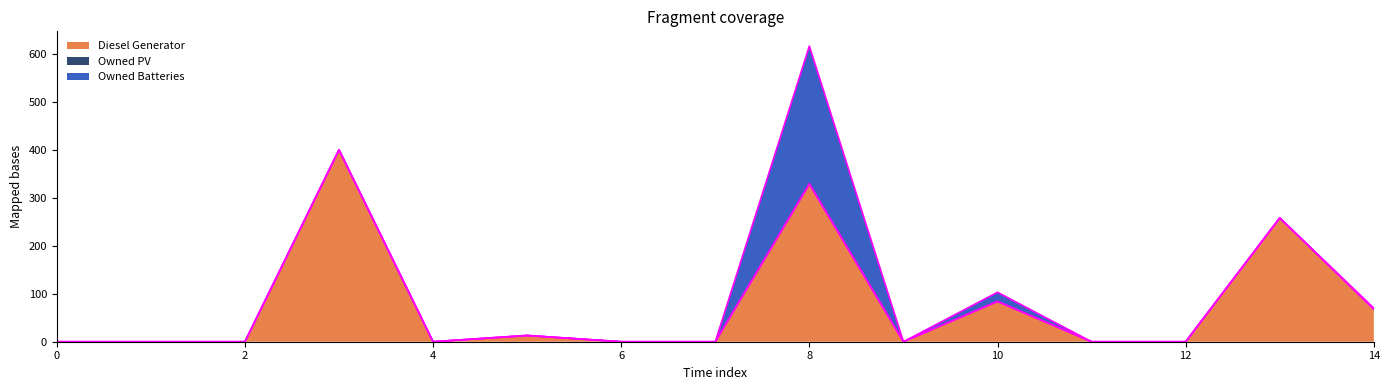

Is it true that Owned PV equals 0 at 12?

True